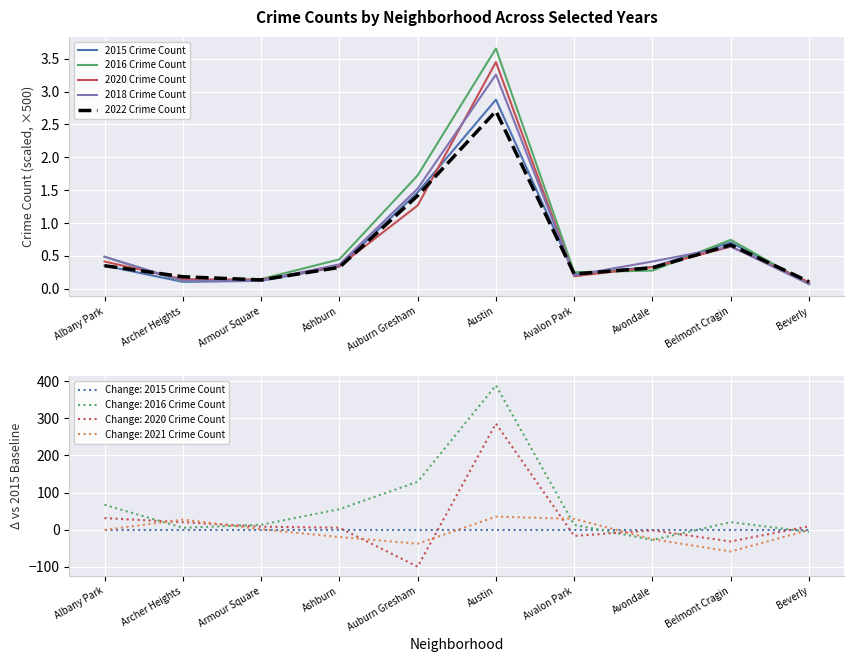

True or false: 2020 Crime Count and 2022 Crime Count intersect in this chart.

True